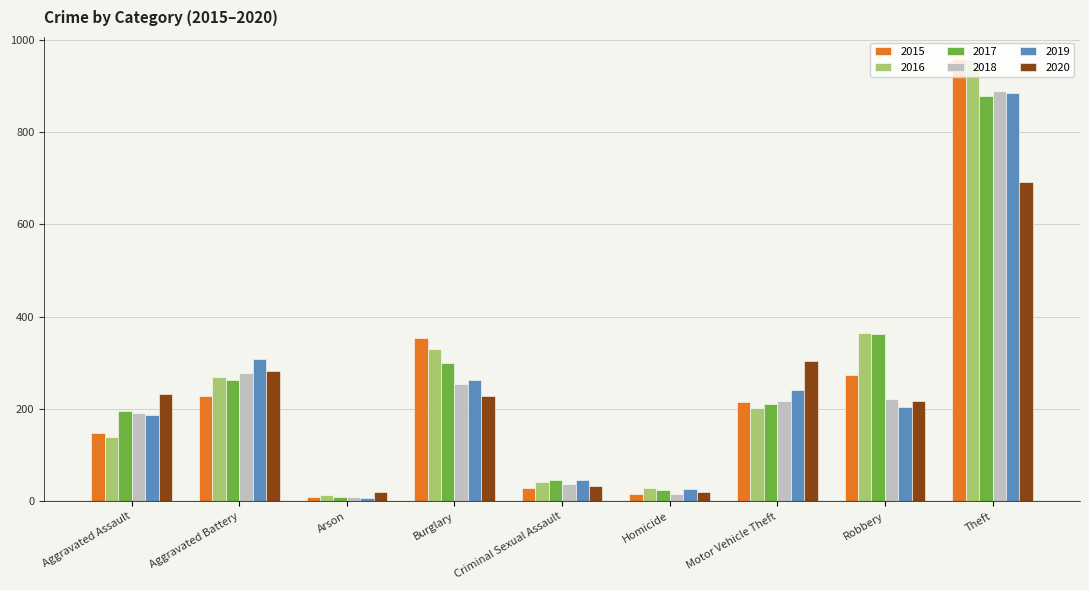

What is the spread (max minus min) of values at Burglary?

125